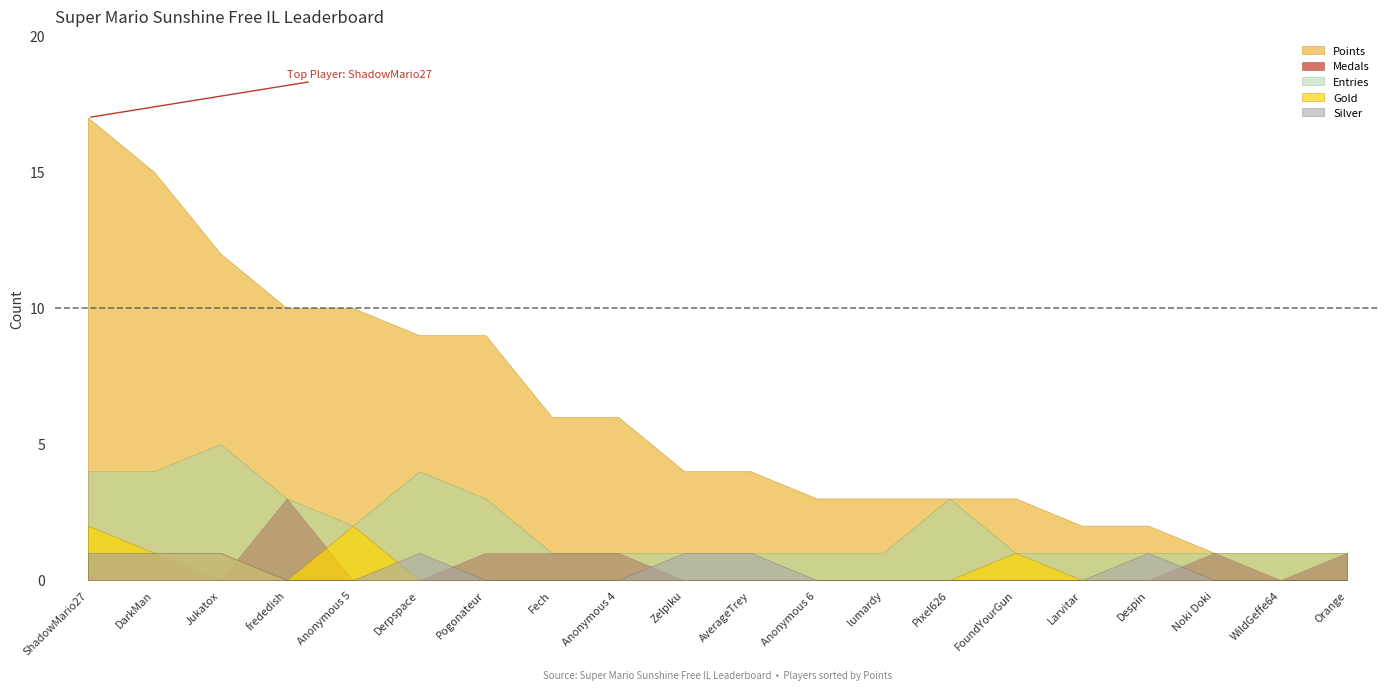

At how many categories does at least one series exceed 8?

7